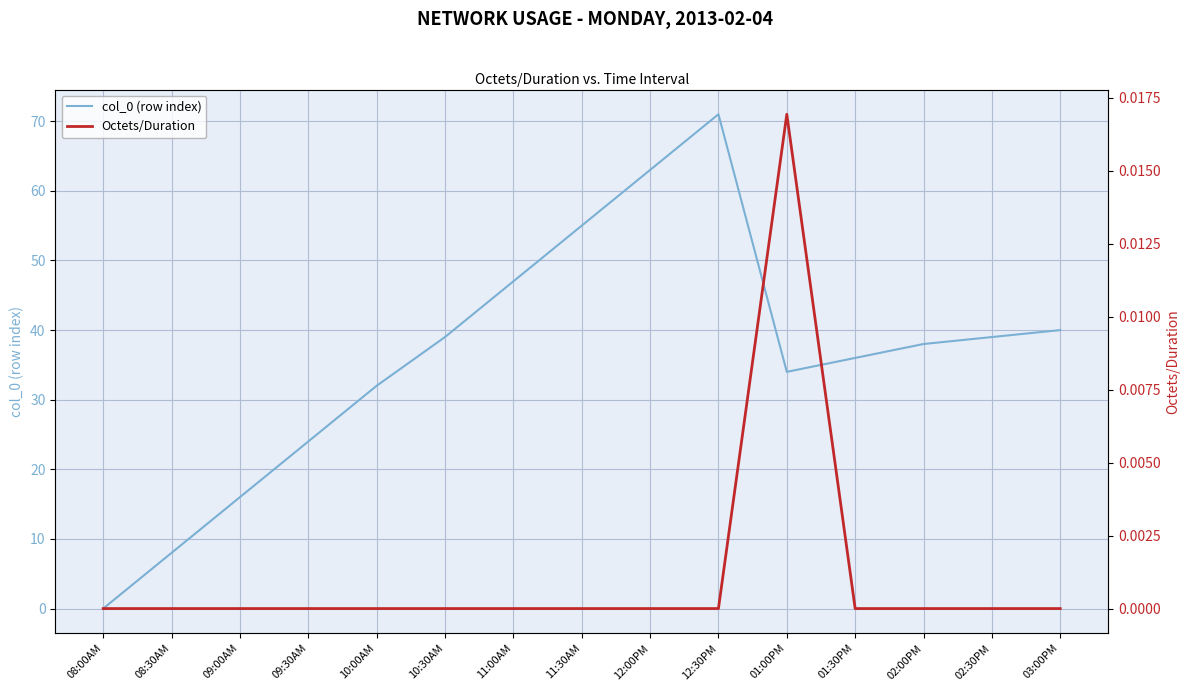

Which series changed the most between 09:30AM and 12:30PM?

col_0 (row index)